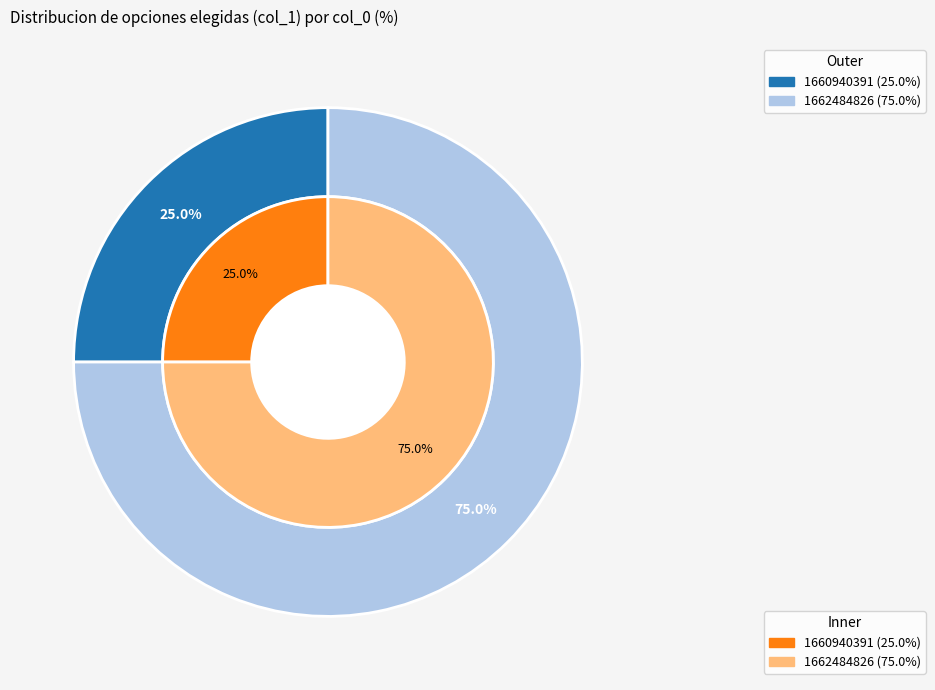

How many segments does this pie chart have?

2